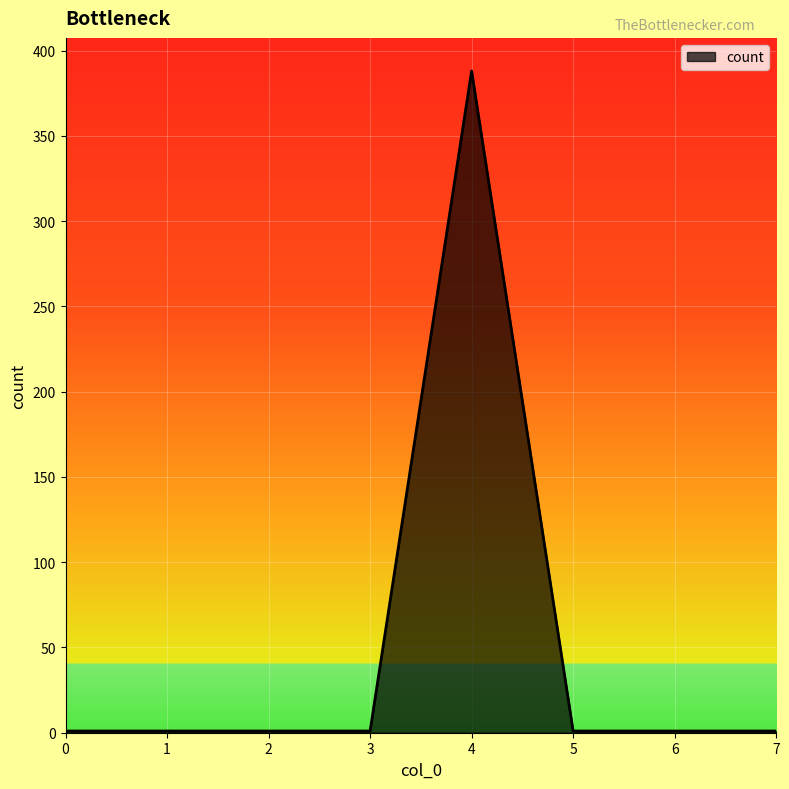

How many distinct data groups are displayed?

1